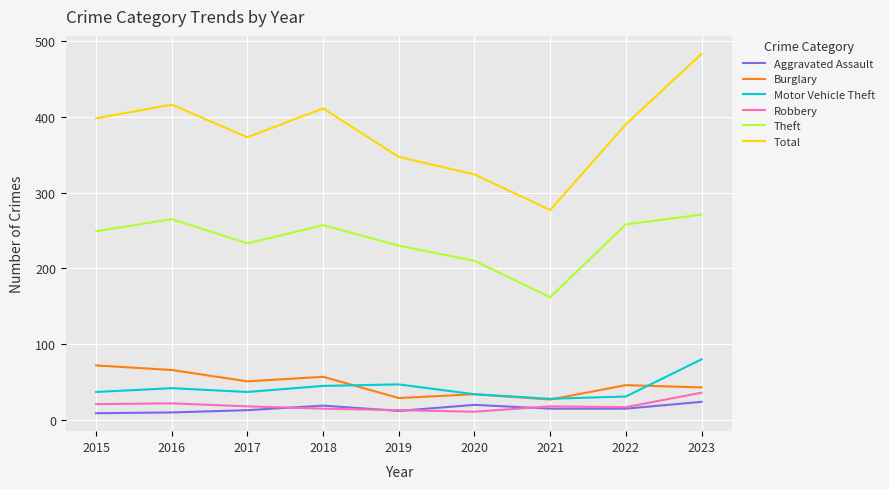

True or false: Theft has a value of 212 at 2021.

False